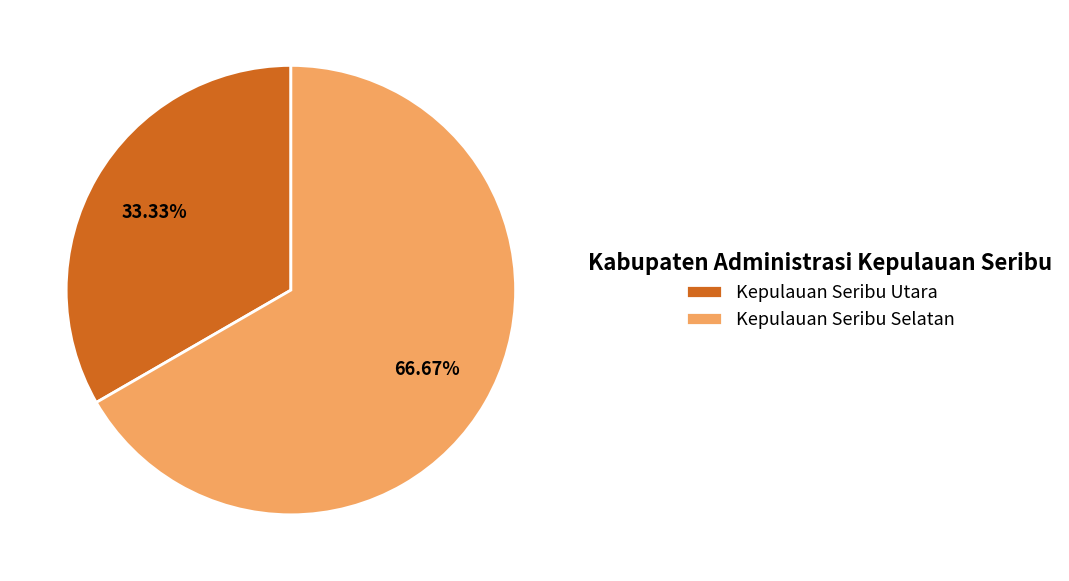

Between Kepulauan Seribu Utara and Kepulauan Seribu Selatan, which is larger?

Kepulauan Seribu Selatan